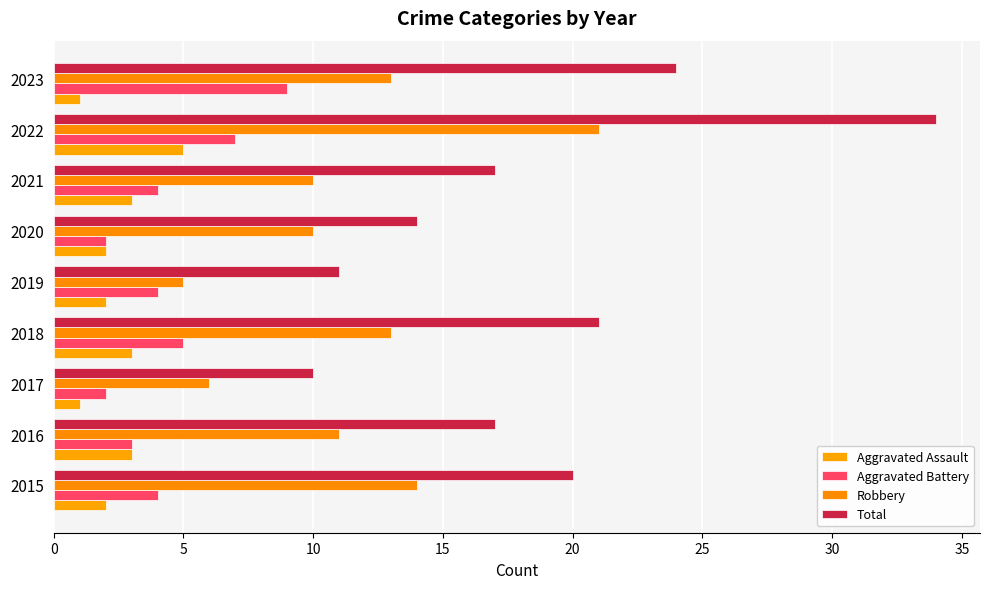

Which category has the highest value across all series?

2022